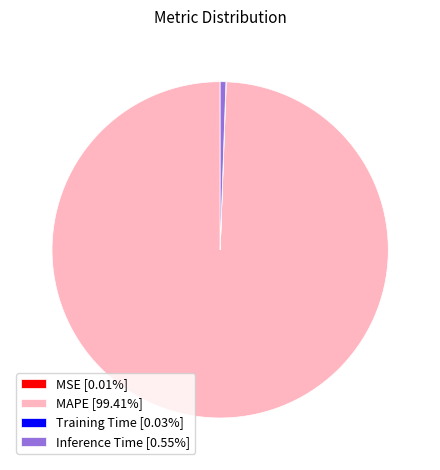

Combined, do Inference Time [0.55%] and MAPE [99.41%] account for over 50%?

Yes